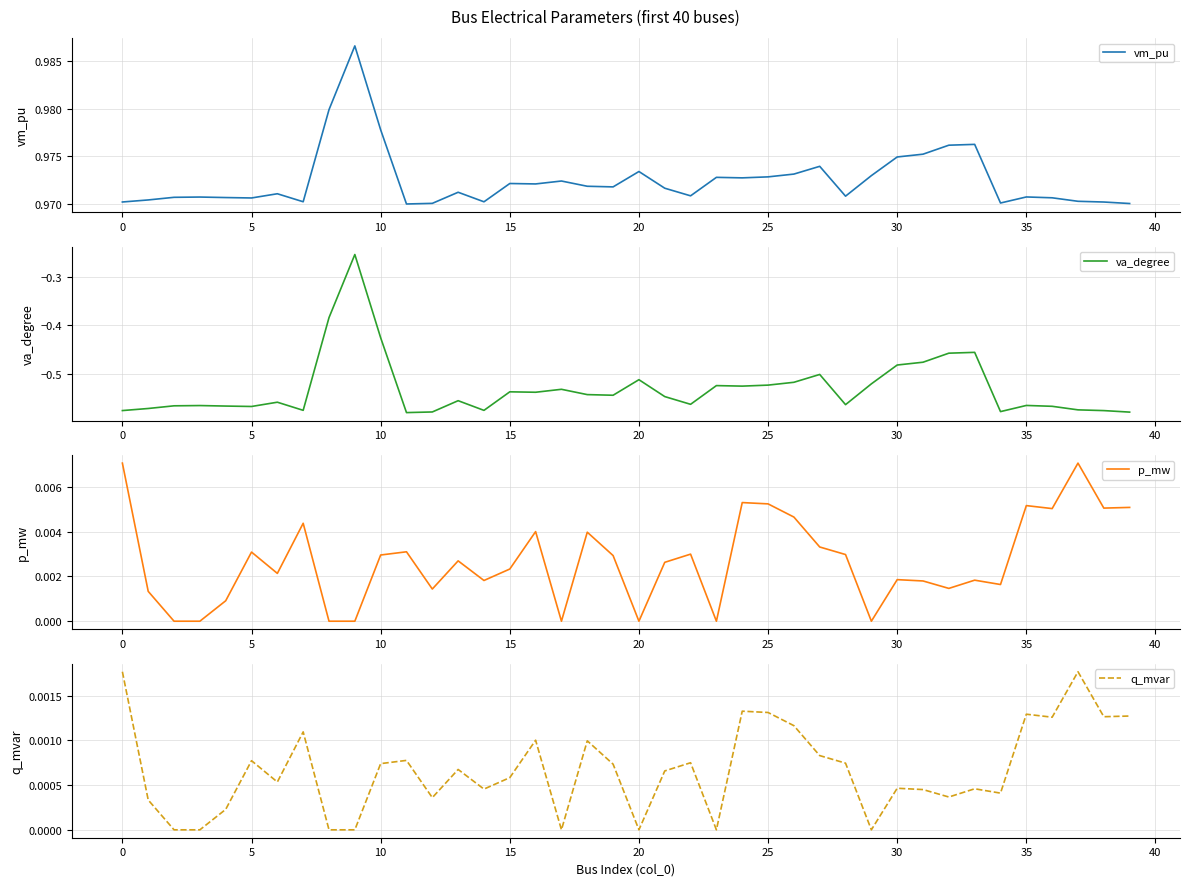

Reading right to left, what are all the values shown in this chart?

vm_pu: 1.0	1.0	1.0	1.0	1.0	1.0	1.0	1.0	1.0	1.0	1.0	1.0	1.0	1.0	1.0	1.0	1.0	1.0	1.0	1.0	1.0	1.0	1.0	1.0	1.0	1.0	1.0	1.0	1.0	1.0	1.0	1.0	1.0	1.0	1.0	1.0	1.0	1.0	1.0	1.0
va_degree: -0.6	-0.6	-0.6	-0.6	-0.6	-0.6	-0.5	-0.5	-0.5	-0.5	-0.5	-0.6	-0.5	-0.5	-0.5	-0.5	-0.5	-0.6	-0.5	-0.5	-0.5	-0.5	-0.5	-0.5	-0.5	-0.6	-0.6	-0.6	-0.6	-0.4	-0.3	-0.4	-0.6	-0.6	-0.6	-0.6	-0.6	-0.6	-0.6	-0.6
p_mw: 0.0	0.0	0.0	0.0	0.0	0.0	0.0	0.0	0.0	0.0	0.0	0.0	0.0	0.0	0.0	0.0	0.0	0.0	0.0	0.0	0.0	0.0	0.0	0.0	0.0	0.0	0.0	0.0	0.0	0.0	0.0	0.0	0.0	0.0	0.0	0.0	0.0	0.0	0.0	0.0
q_mvar: 0.0	0.0	0.0	0.0	0.0	0.0	0.0	0.0	0.0	0.0	0.0	0.0	0.0	0.0	0.0	0.0	0.0	0.0	0.0	0.0	0.0	0.0	0.0	0.0	0.0	0.0	0.0	0.0	0.0	0.0	0.0	0.0	0.0	0.0	0.0	0.0	0.0	0.0	0.0	0.0